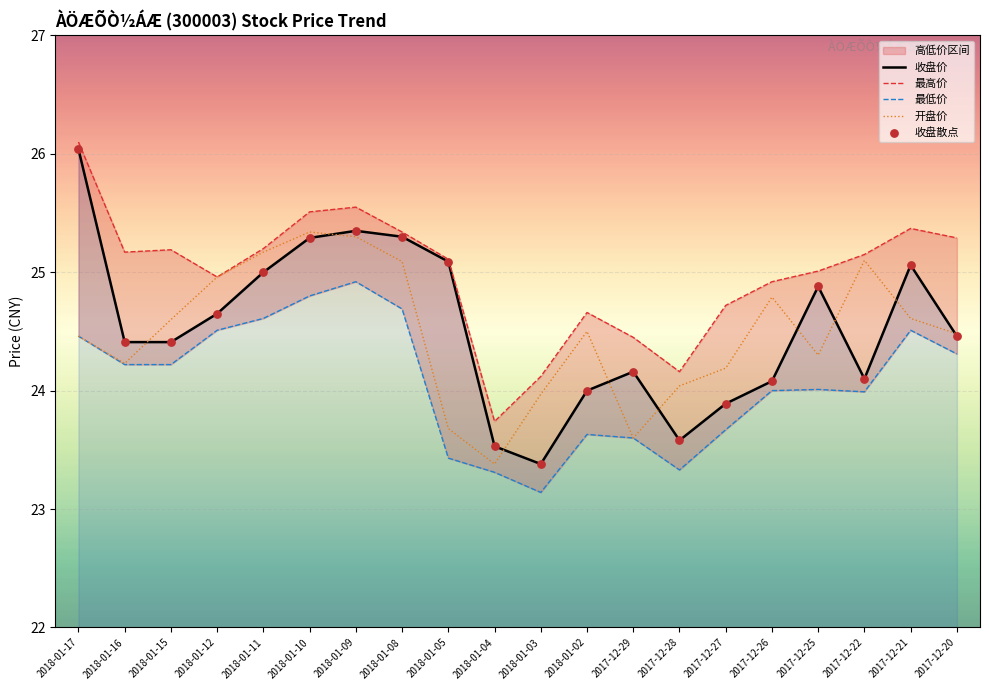

True or false: 收盘价 has a value of 24.1 at 2017-12-26.

True